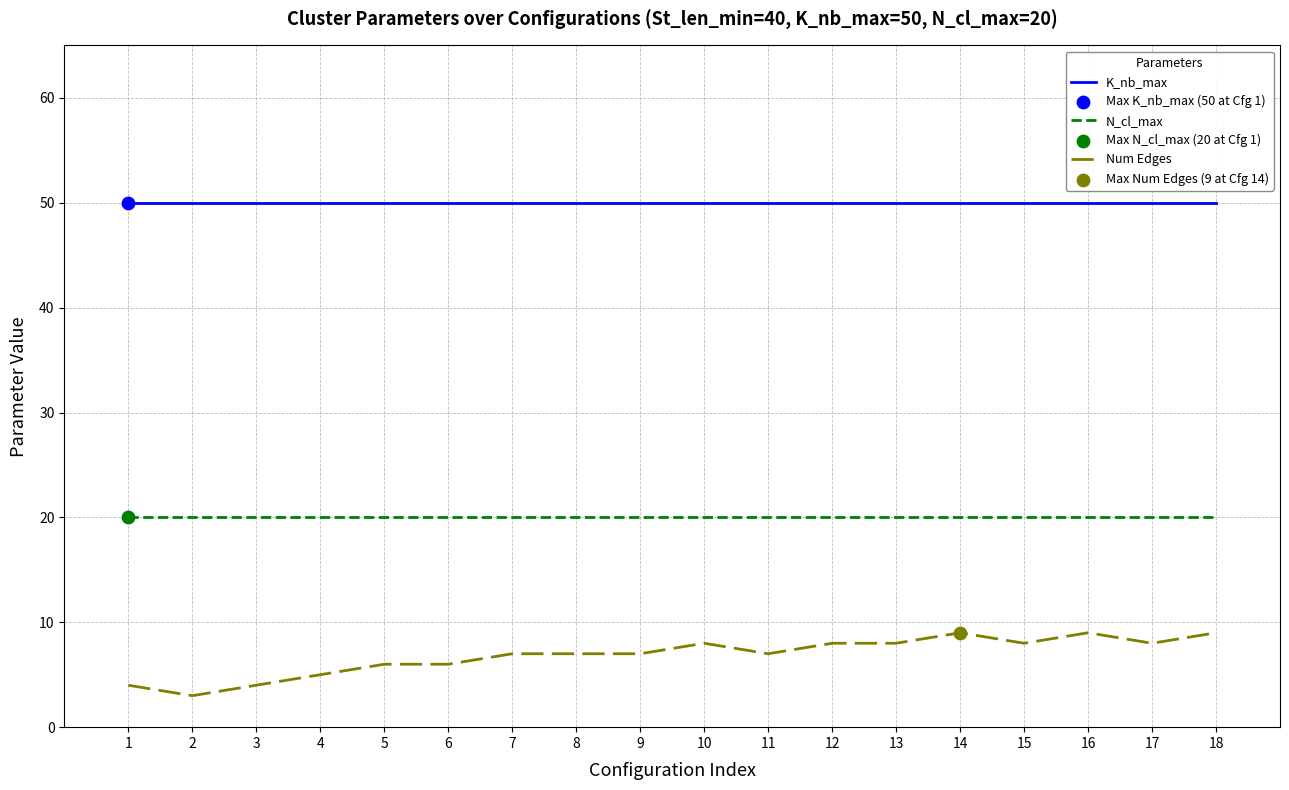

What is the total value across all series at 13?

78